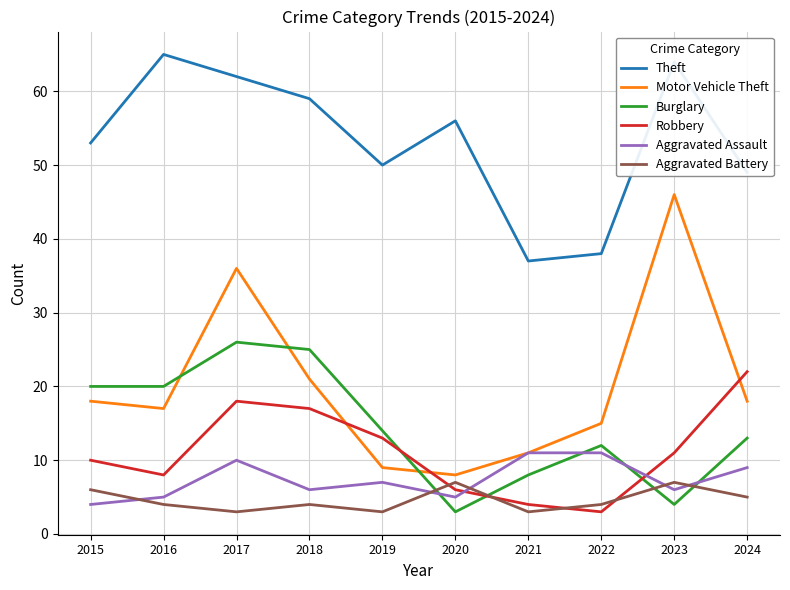

At which category is the sum across all series the highest?

2017